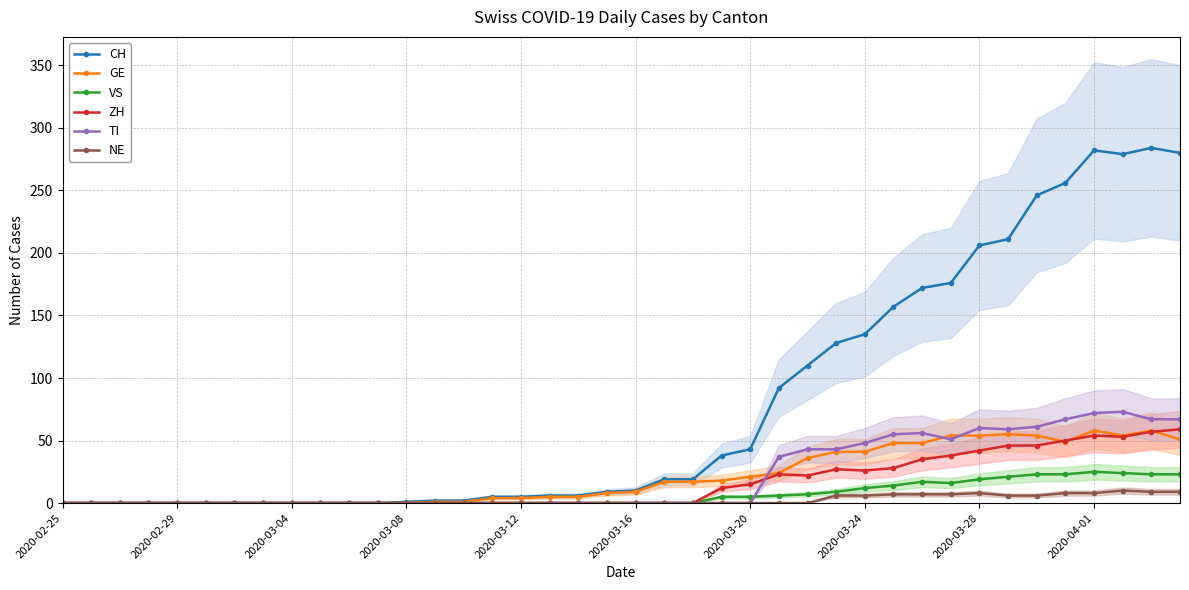

In TI, how many points are lower than both neighbors (excluding endpoints)?

2